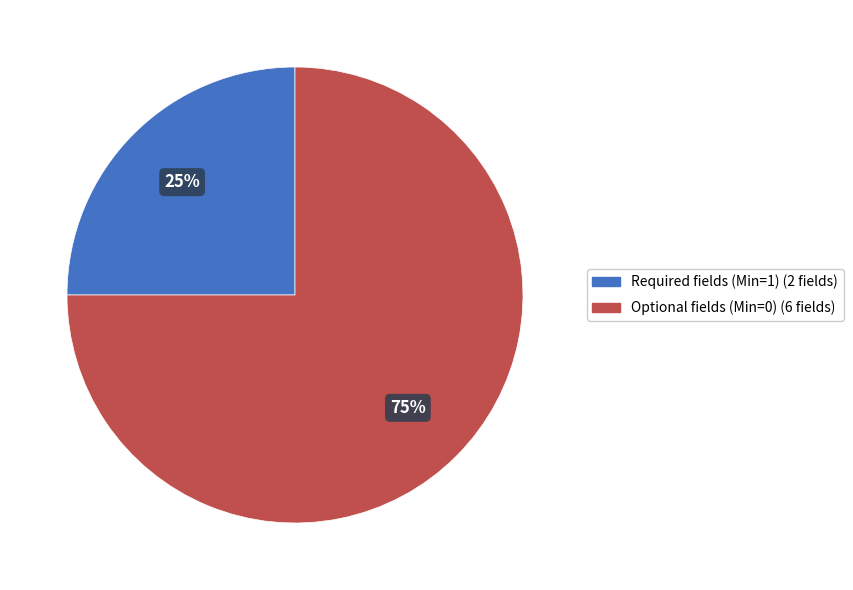

Is there a majority slice in this chart?

Yes